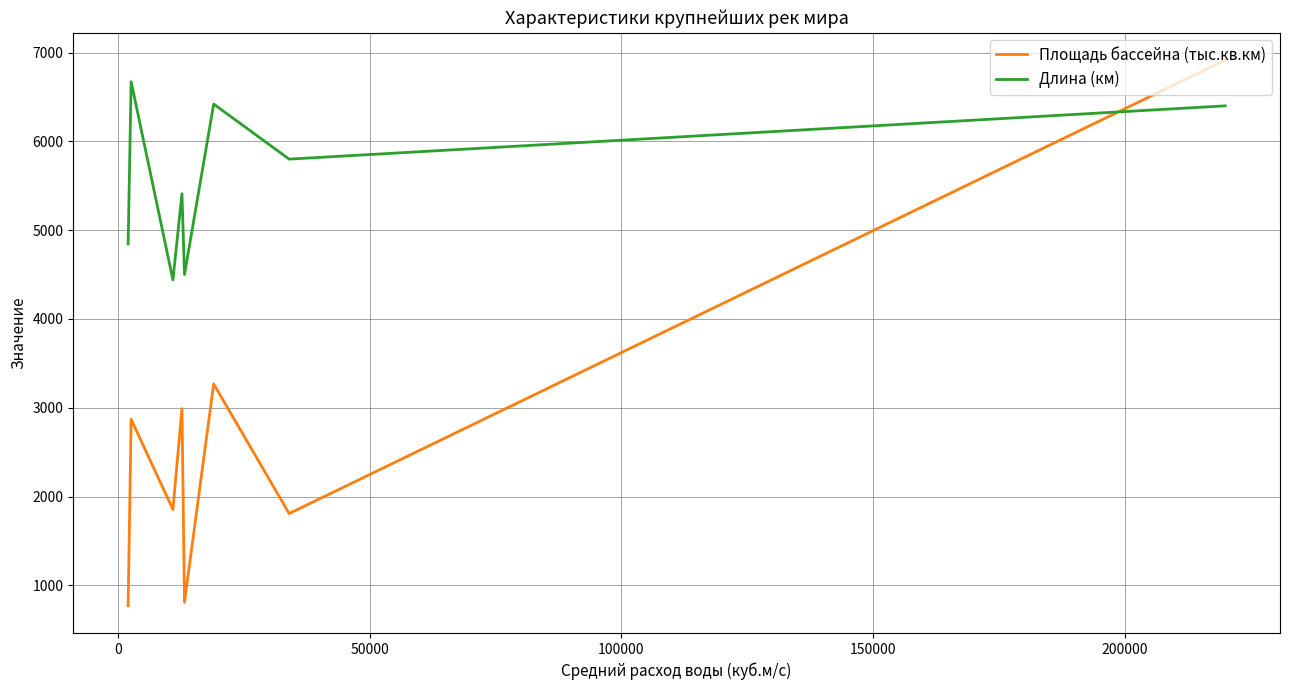

How many lines are shown in the chart?

2